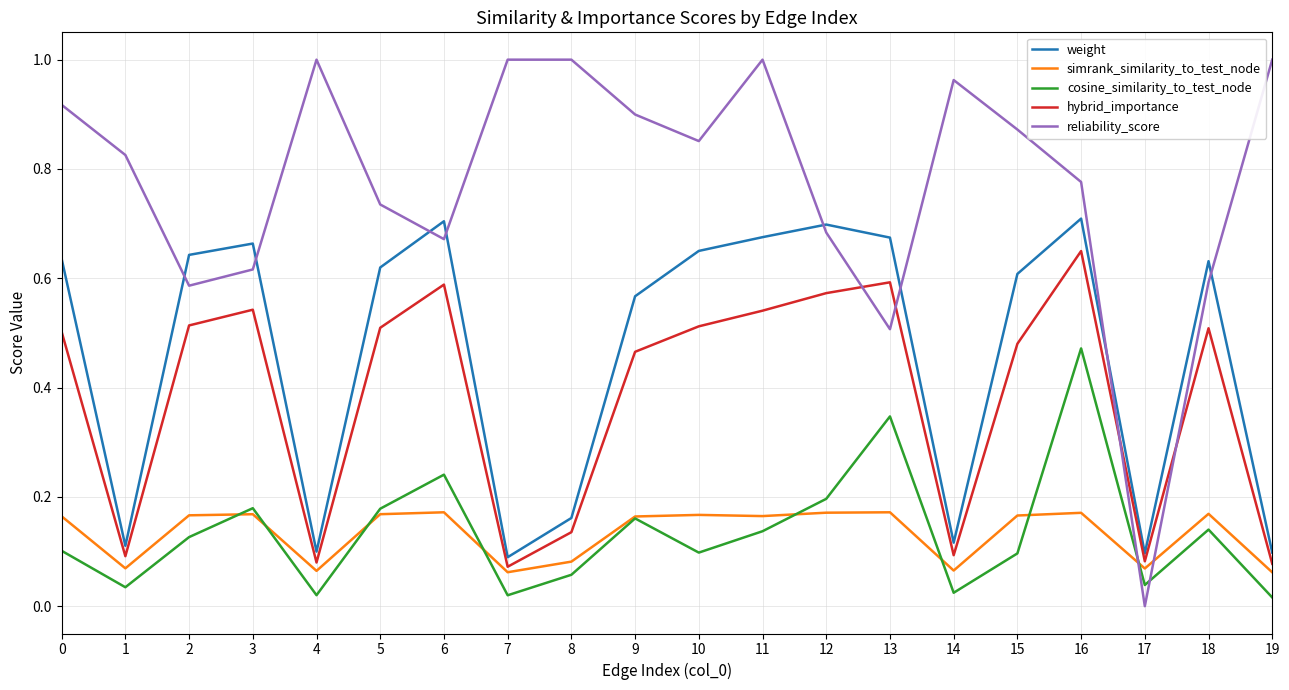

Which series has the largest total across all categories?

reliability_score